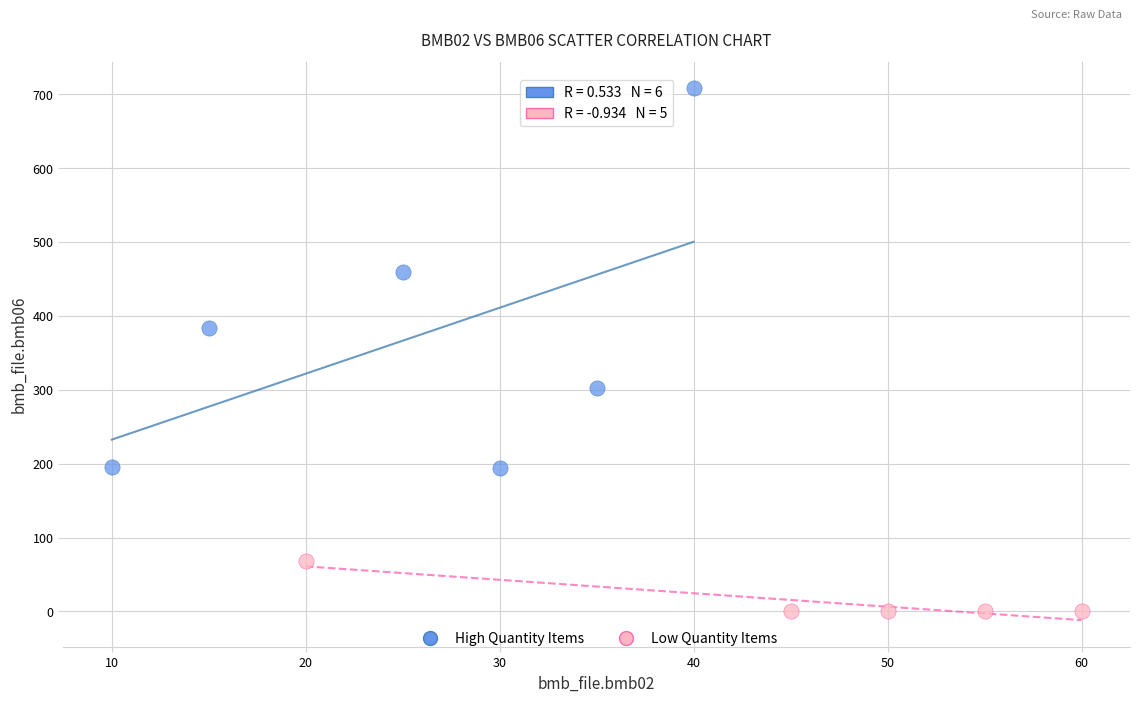

Which series reaches the maximum Y coordinate?

High Quantity Items